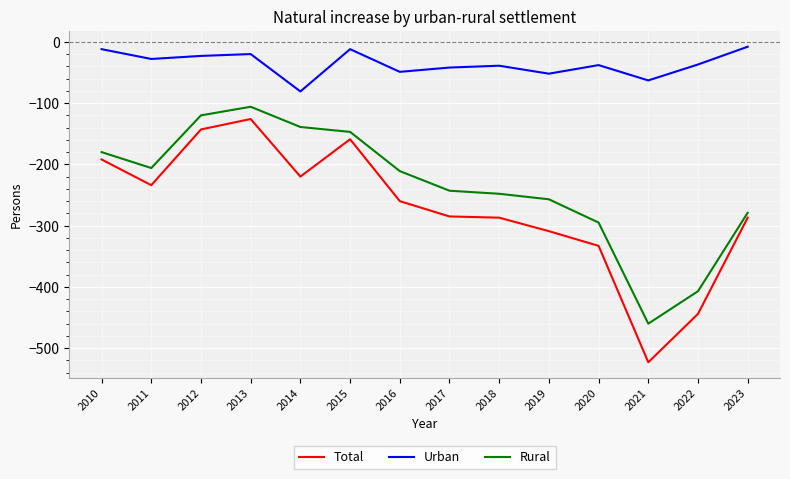

Which series has the largest total across all categories?

Urban